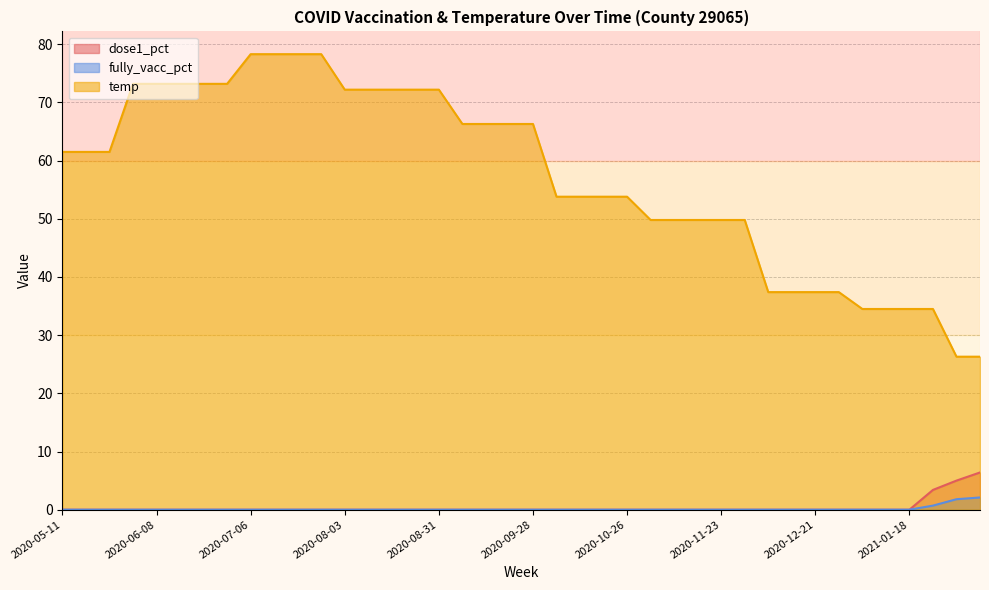

What is the label of the 23rd point from the right?

2020-09-07